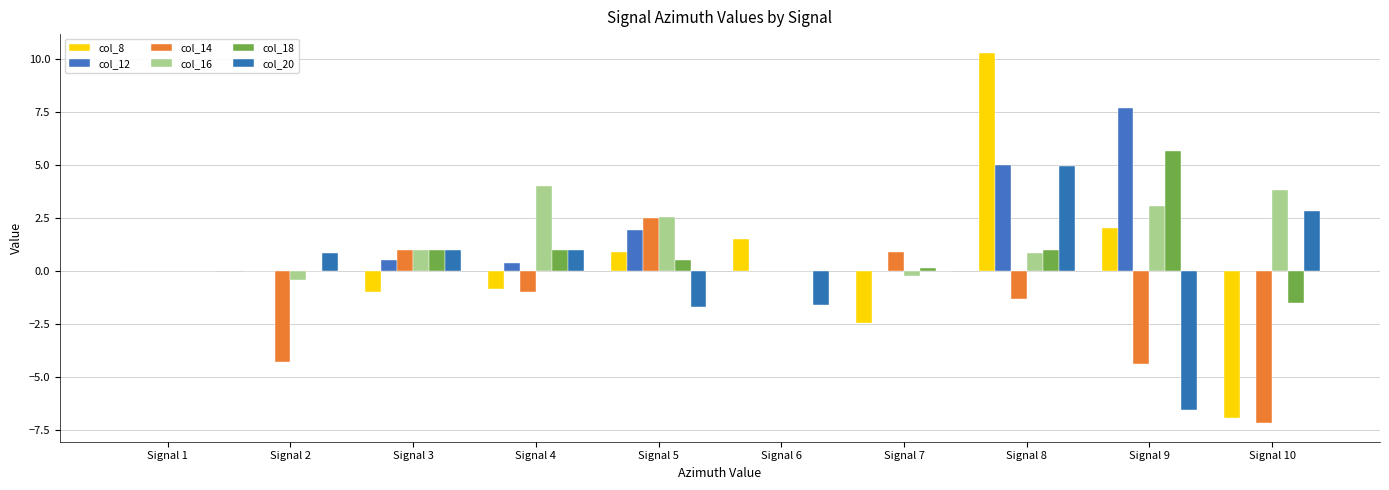

Reading left to right, list all the values displayed in this chart.

col_8: 0.0	0.0	-1.0	-0.9	0.9	1.5	-2.5	10.3	2.0	-6.9
col_12: 0.0	0.0	0.5	0.4	1.9	0.0	-0.0	5.0	7.7	-0.0
col_14: 0.0	-4.3	1.0	-1.0	2.5	0.0	0.9	-1.3	-4.4	-7.2
col_16: 0.0	-0.4	1.0	4.0	2.6	0.0	-0.3	0.8	3.1	3.8
col_18: 0.0	-0.0	1.0	1.0	0.5	0.0	0.1	1.0	5.6	-1.5
col_20: 0.0	0.9	1.0	1.0	-1.7	-1.6	-0.0	4.9	-6.6	2.8